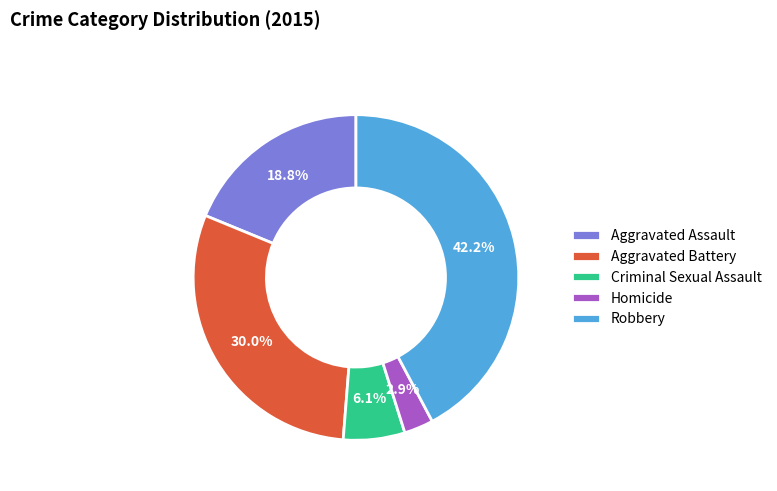

What percentage is the Aggravated Assault slice, to the nearest percent?

19%